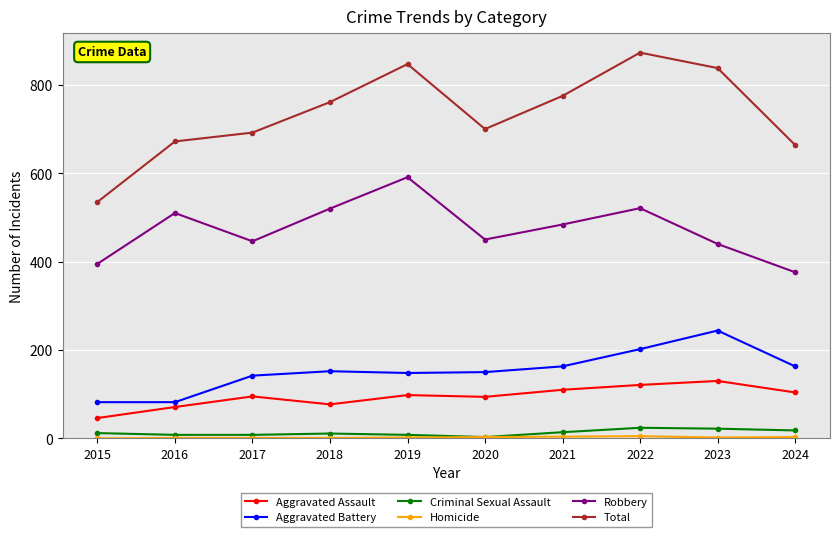

At which category does Robbery reach its first local valley?

2017